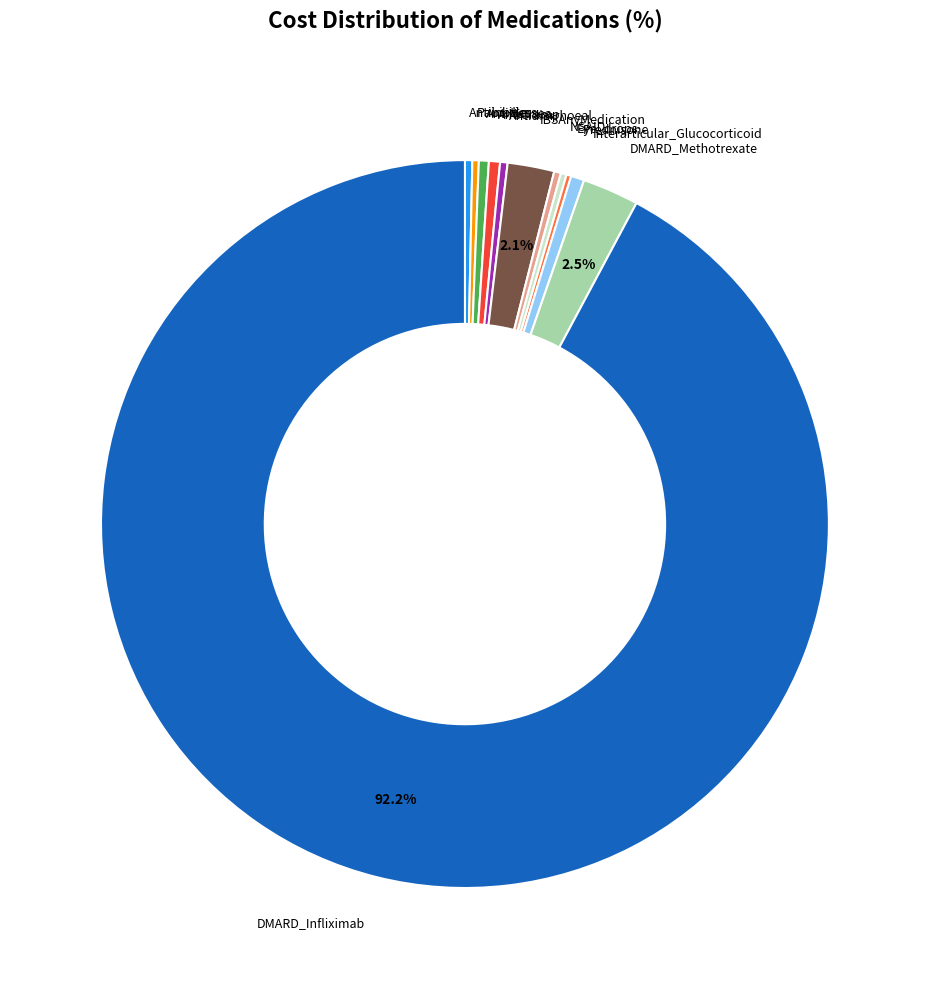

What percentage is NOT represented by DMARD_Infliximab?

7.8%